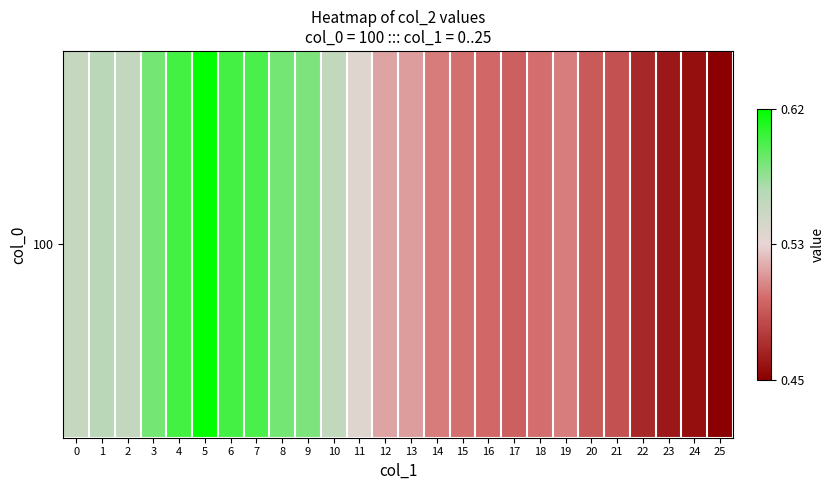

The chart shows a value of 0.7 at 24. True or false?

False